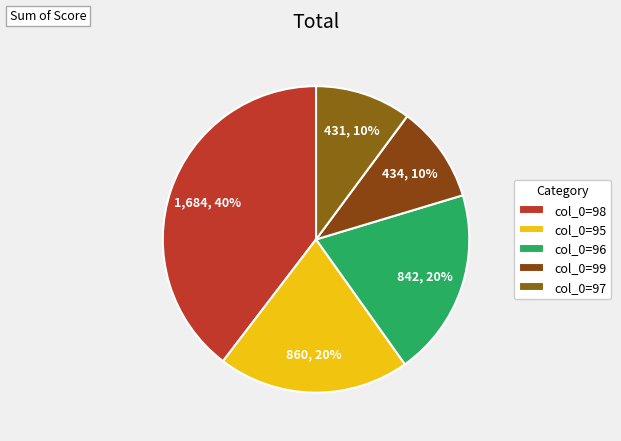

Count the number of slices in the pie.

5